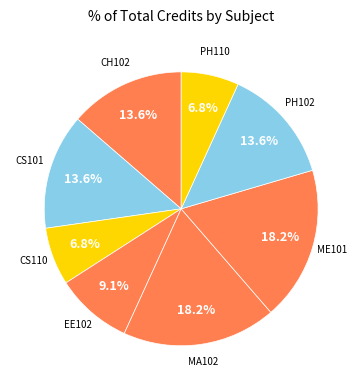

Is there a majority slice in this chart?

No